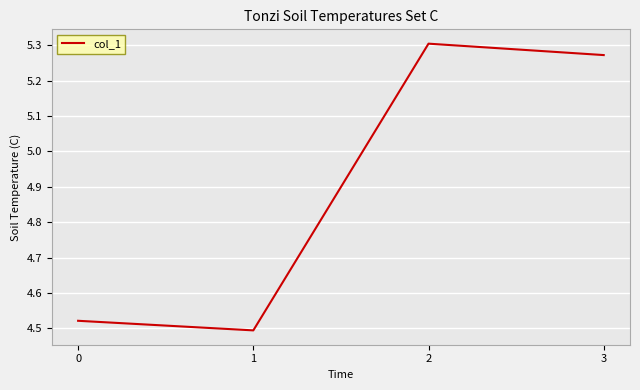

At which category does the data reach its first local valley?

1